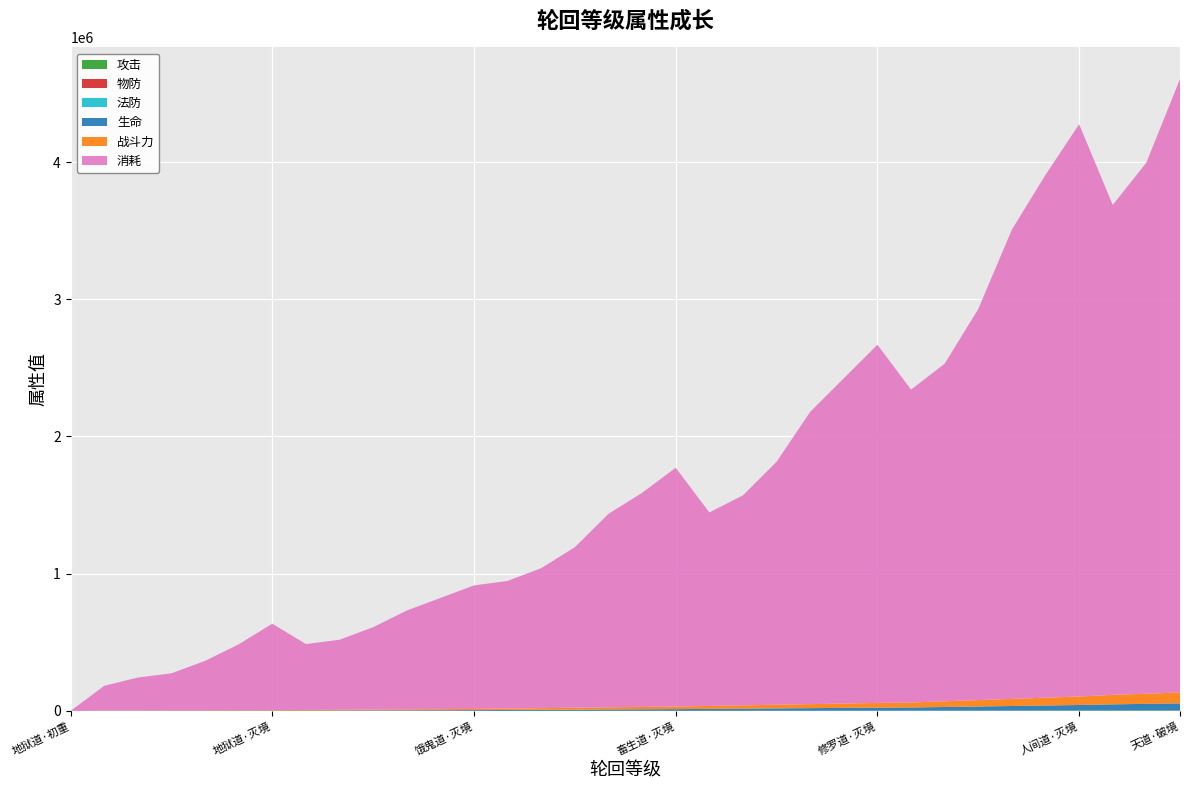

Reading right to left, list all the values displayed in this chart.

攻击: 3680.0	3440.0	3200.0	2880.0	2640.0	2400.0	2160.0	1920.0	1680.0	1600.0	1480.0	1360.0	1240.0	1120.0	1000.0	880.0	800.0	720.0	640.0	560.0	480.0	400.0	360.0	320.0	280.0	240.0	200.0	160.0	144.0	128.0	112.0	96.0	80.0	0.0
物防: 920.0	860.0	800.0	720.0	660.0	600.0	540.0	480.0	420.0	400.0	370.0	340.0	310.0	280.0	250.0	220.0	200.0	180.0	160.0	140.0	120.0	100.0	90.0	80.0	70.0	60.0	50.0	40.0	36.0	32.0	28.0	24.0	20.0	0.0
法防: 920.0	860.0	800.0	720.0	660.0	600.0	540.0	480.0	420.0	400.0	370.0	340.0	310.0	280.0	250.0	220.0	200.0	180.0	160.0	140.0	120.0	100.0	90.0	80.0	70.0	60.0	50.0	40.0	36.0	32.0	28.0	24.0	20.0	0.0
生命: 49680.0	46440.0	43200.0	38880.0	35640.0	32400.0	29160.0	25920.0	22680.0	21600.0	19980.0	18360.0	16740.0	15120.0	13500.0	11880.0	10800.0	9720.0	8640.0	7560.0	6480.0	5400.0	4860.0	4320.0	3780.0	3240.0	2700.0	2160.0	1944.0	1728.0	1512.0	1296.0	1080.0	0.0
战斗力: 79488.0	74304.0	69120.0	62208.0	57024.0	51840.0	46656.0	41472.0	36288.0	34560.0	31968.0	29376.0	26784.0	24192.0	21600.0	19008.0	17280.0	15552.0	13824.0	12096.0	10368.0	8640.0	7776.0	6912.0	6048.0	5184.0	4320.0	3456.0	3110.4	2764.8	2419.2	2073.6	1728.0	0.0
消耗: 4470000.0	3870000.0	3570000.0	4170000.0	3810000.0	3420000.0	2850000.0	2460000.0	2280000.0	2610000.0	2370000.0	2130000.0	1770000.0	1530000.0	1410000.0	1740000.0	1560000.0	1410000.0	1170000.0	1020000.0	930000.0	900000.0	810000.0	720000.0	600000.0	510000.0	480000.0	630000.0	480000.0	360000.0	270000.0	240000.0	180000.0	0.0